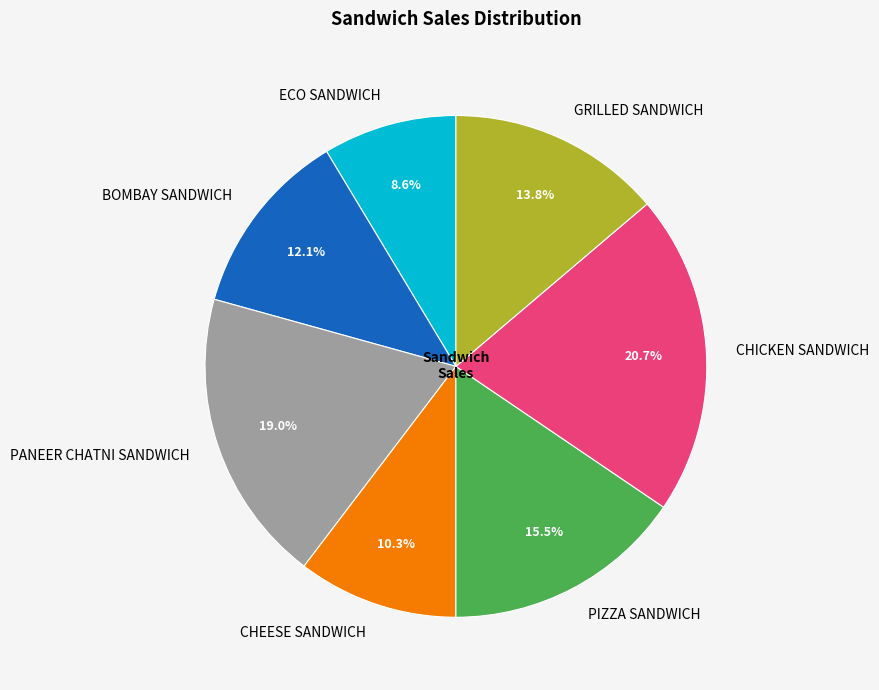

How many slices are in this pie chart?

7